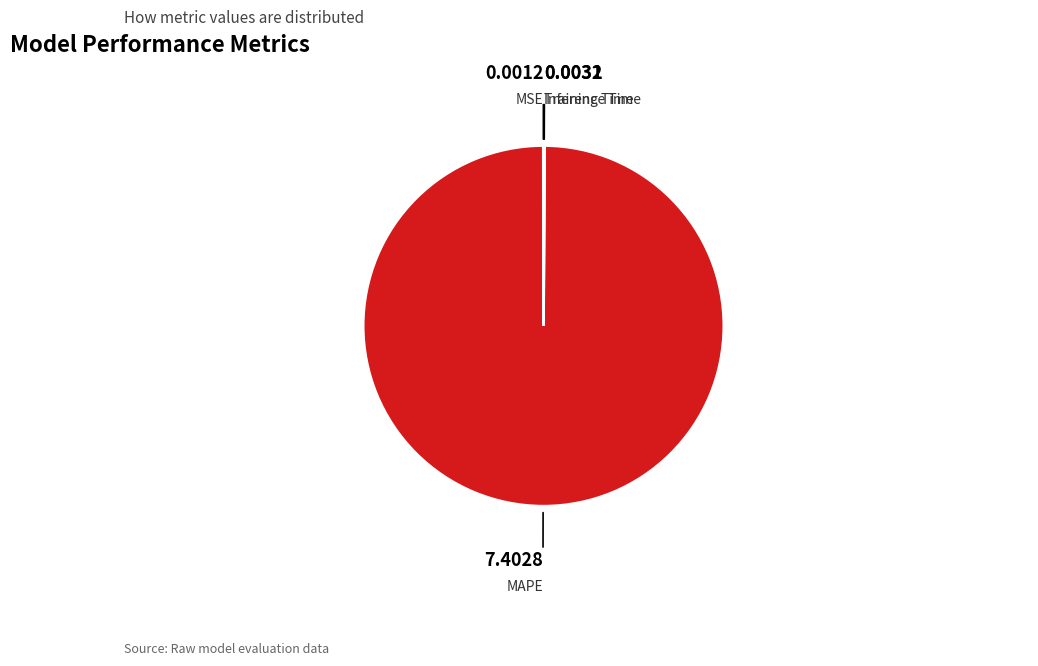

Which category has the biggest portion of the pie?

MAPE